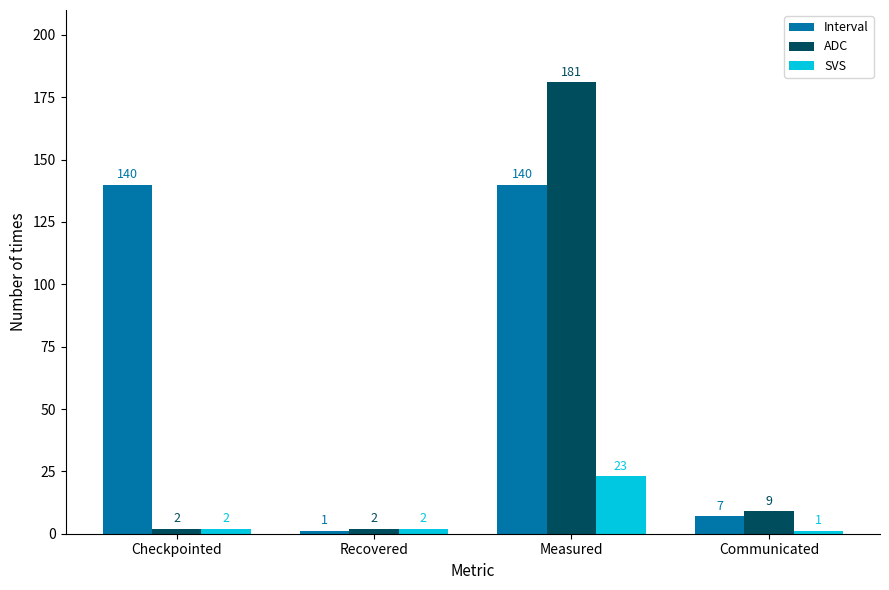

What is the label of the 2nd bar from the left?

Recovered